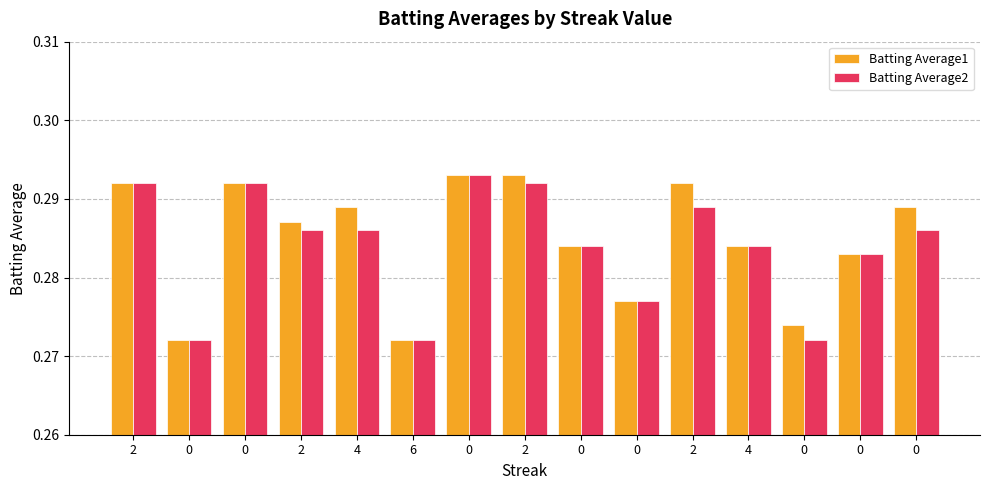

The value of Batting Average1 at 2 is 0.5. True or false?

False